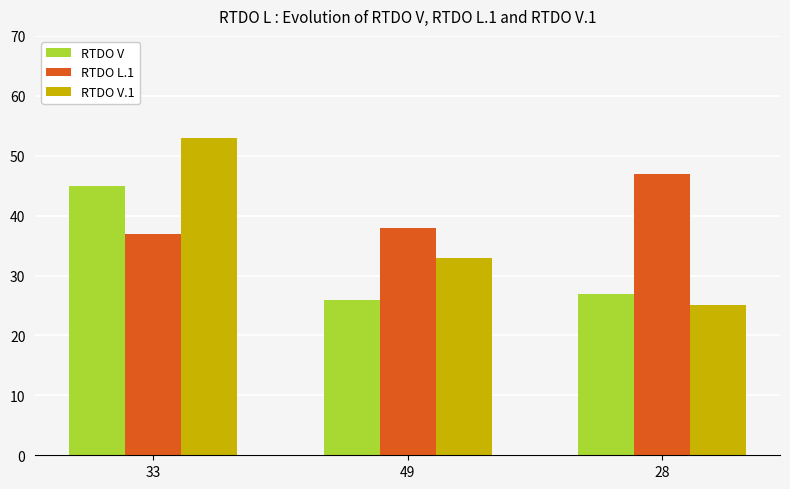

What is the difference between the maximum and second lowest values in the RTDO V series?

18